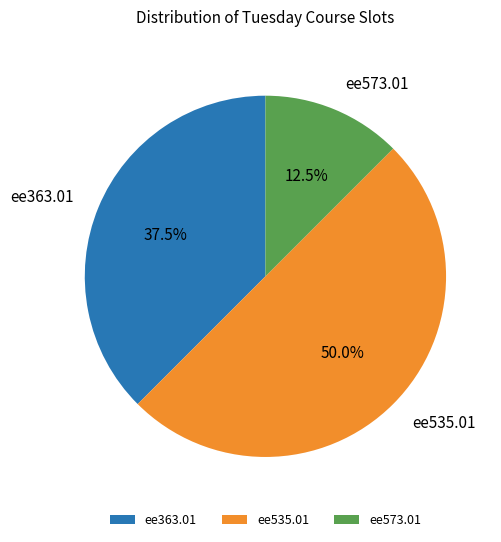

What percentage do ee573.01 and ee363.01 together represent?

50.0%